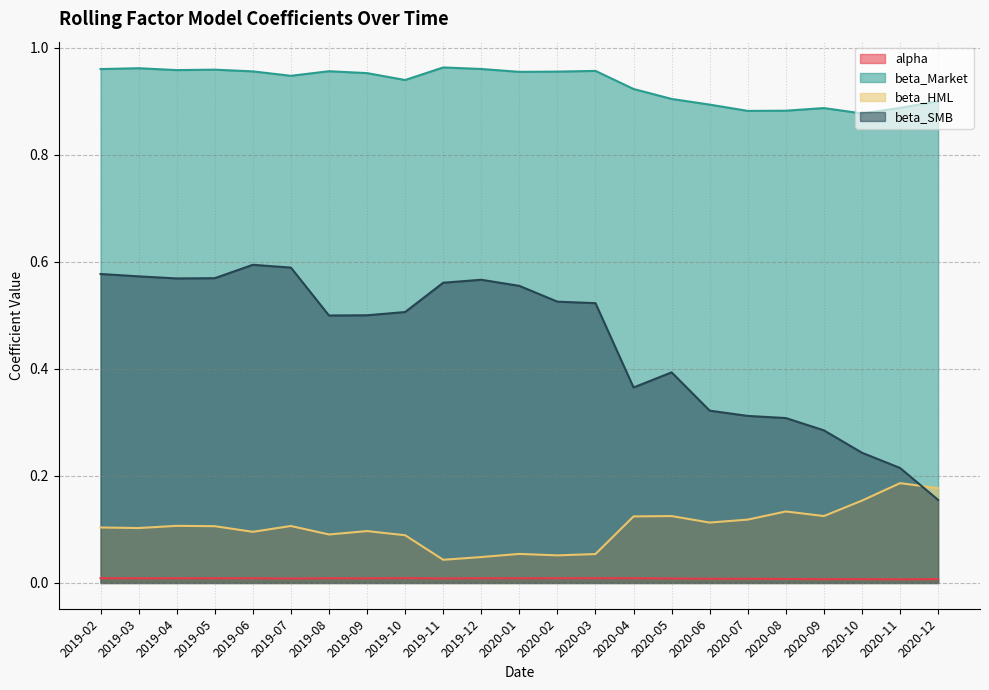

Does the chart display data point markers on the line(s)?

No